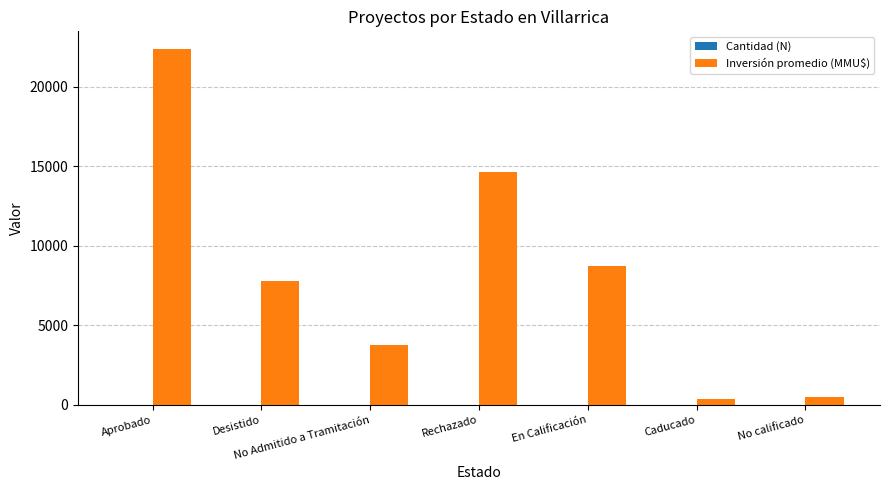

What is the maximum value shown in the chart?

22355